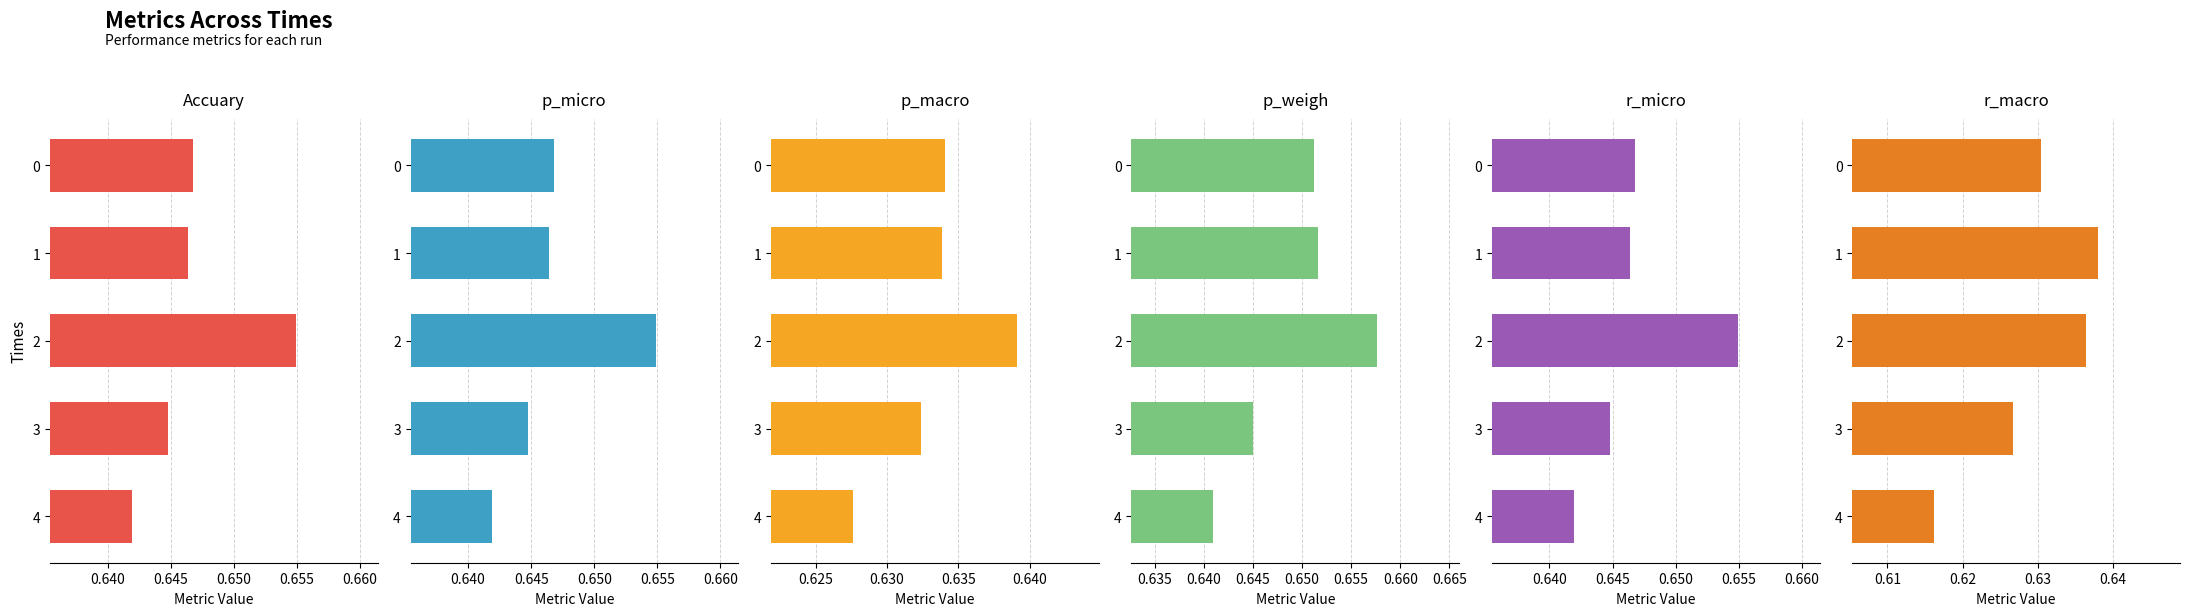

What is the average value of the Accuary series?

0.6